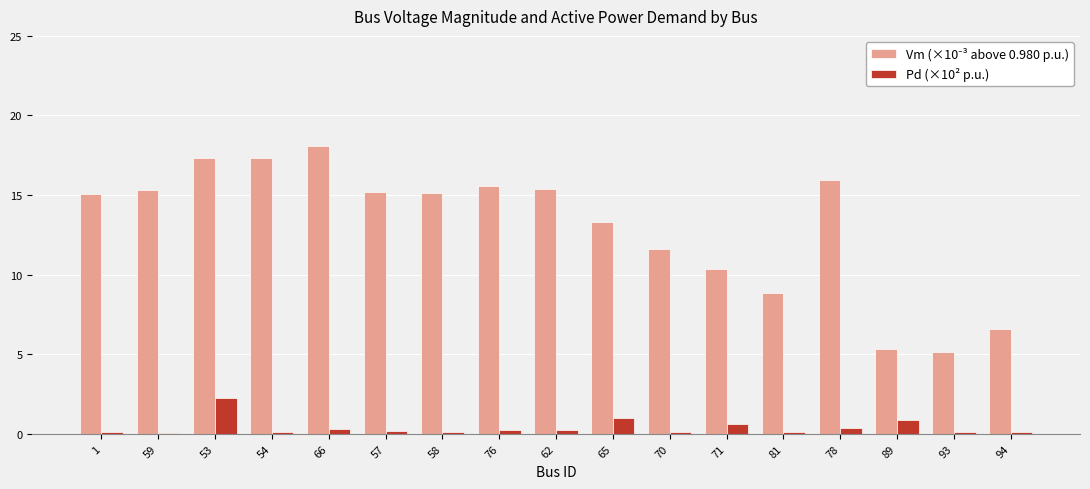

At which category is the sum across all series the highest?

53